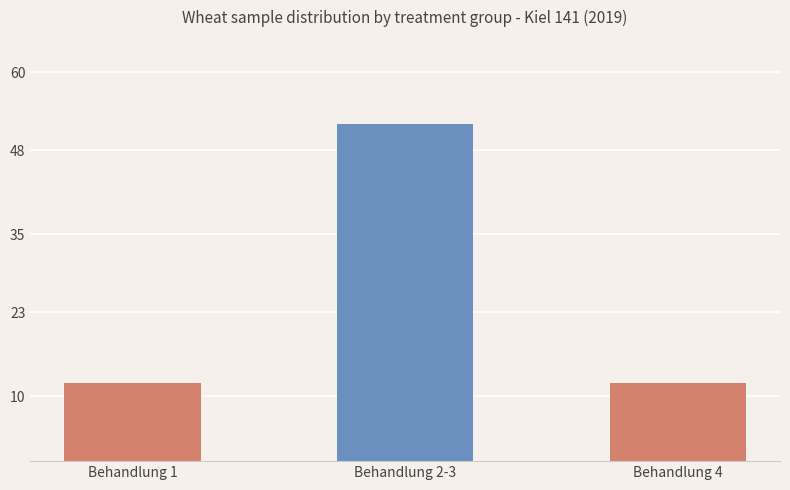

How many data points does each series have?

3